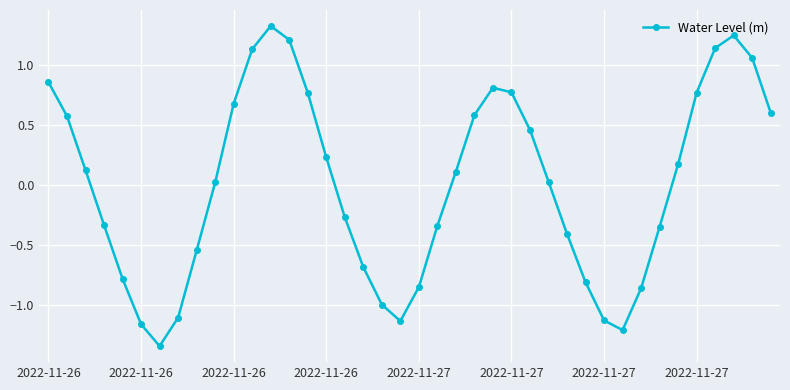

What is the difference between the second highest and second lowest values?

2.5